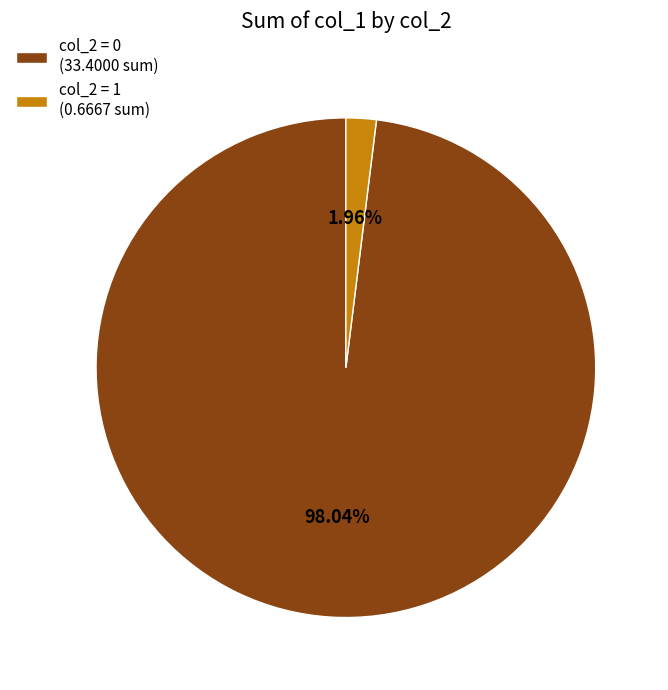

To the nearest percent, what is the average slice percentage?

50%